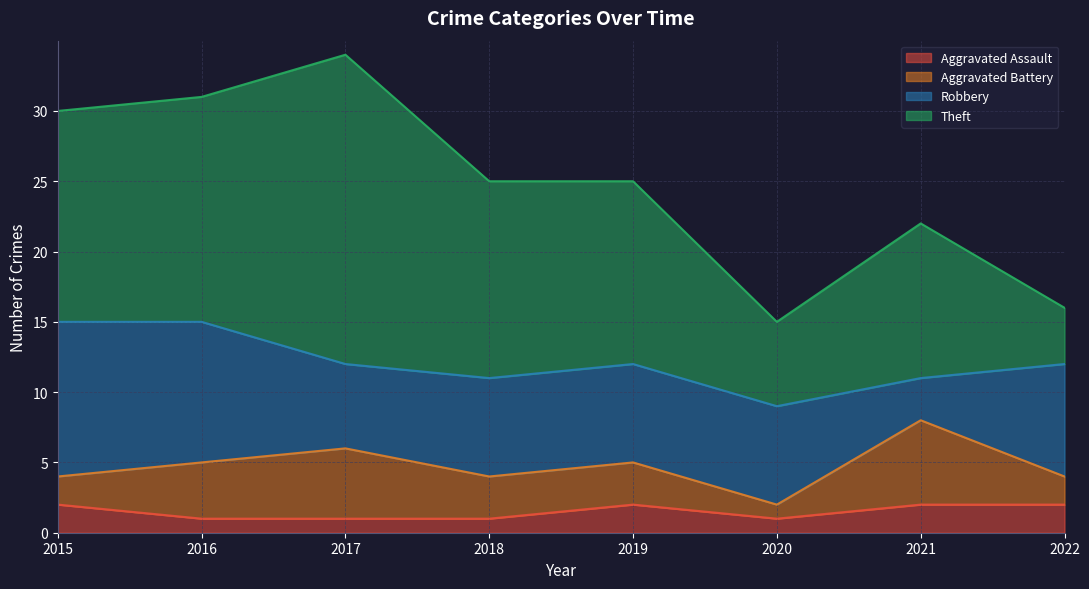

Which series has the largest range (max minus min)?

Theft